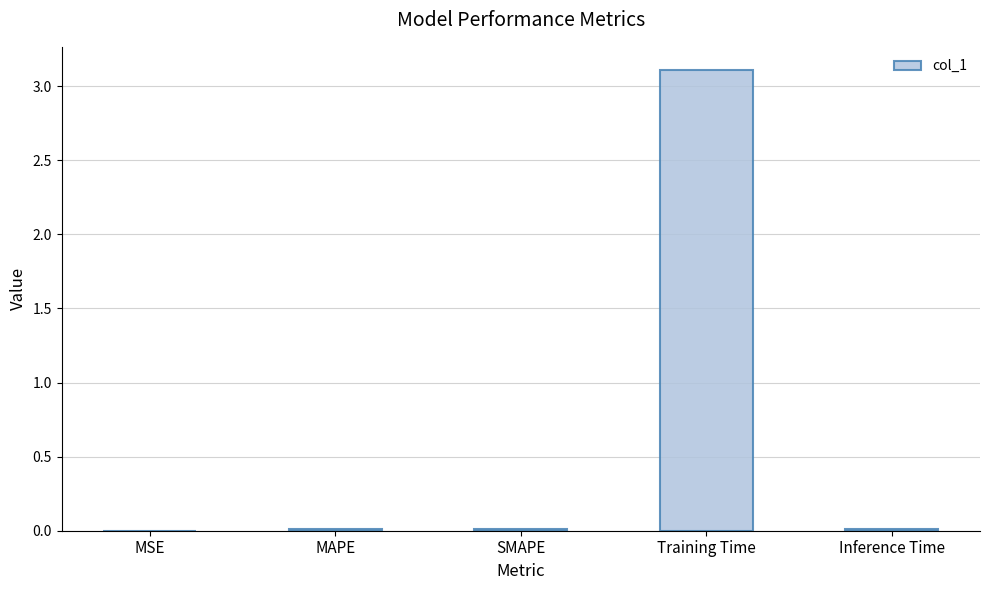

Which category has the highest value across all series?

Training Time